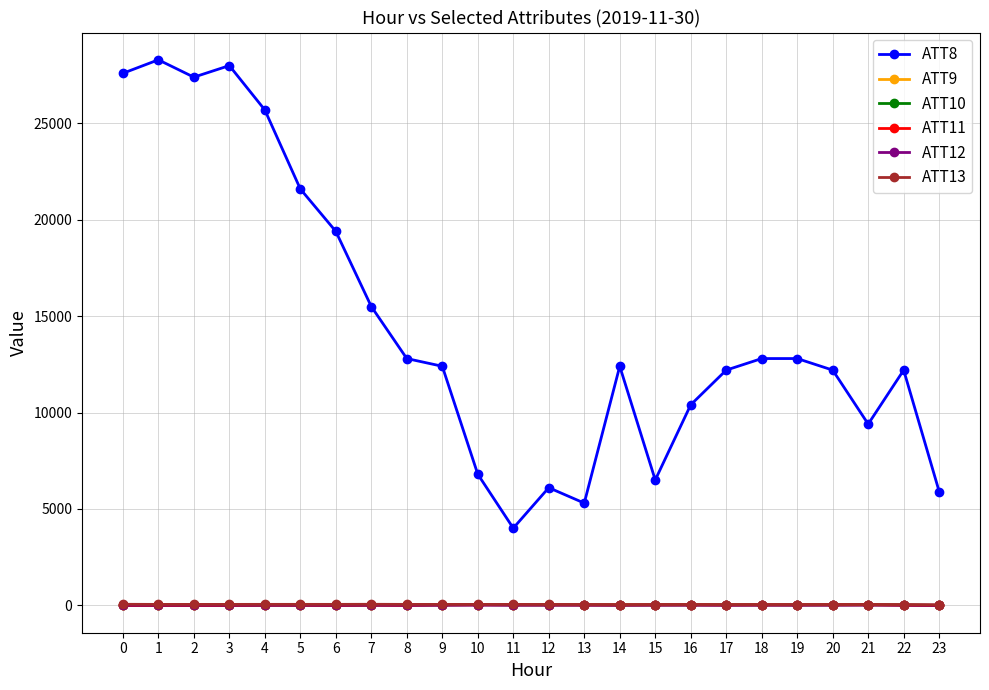

What is the maximum value shown in the chart?

28300.0